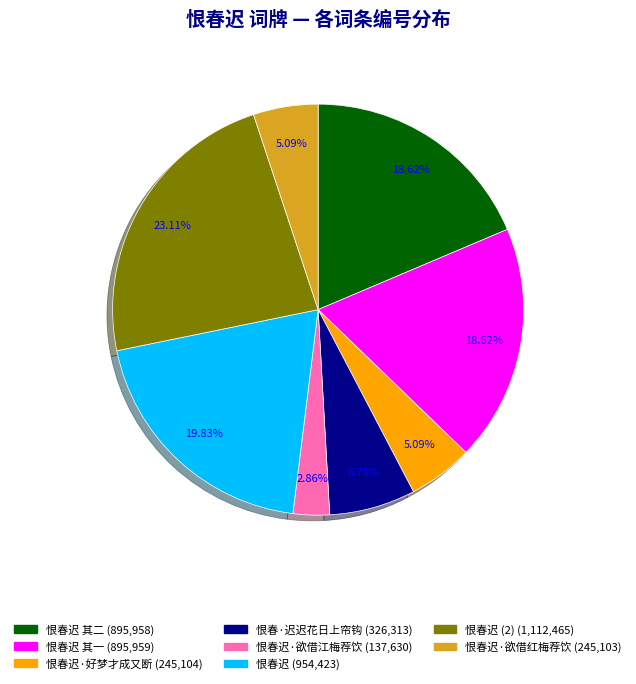

Which slice is the smallest?

恨春迟·欲借江梅荐饮